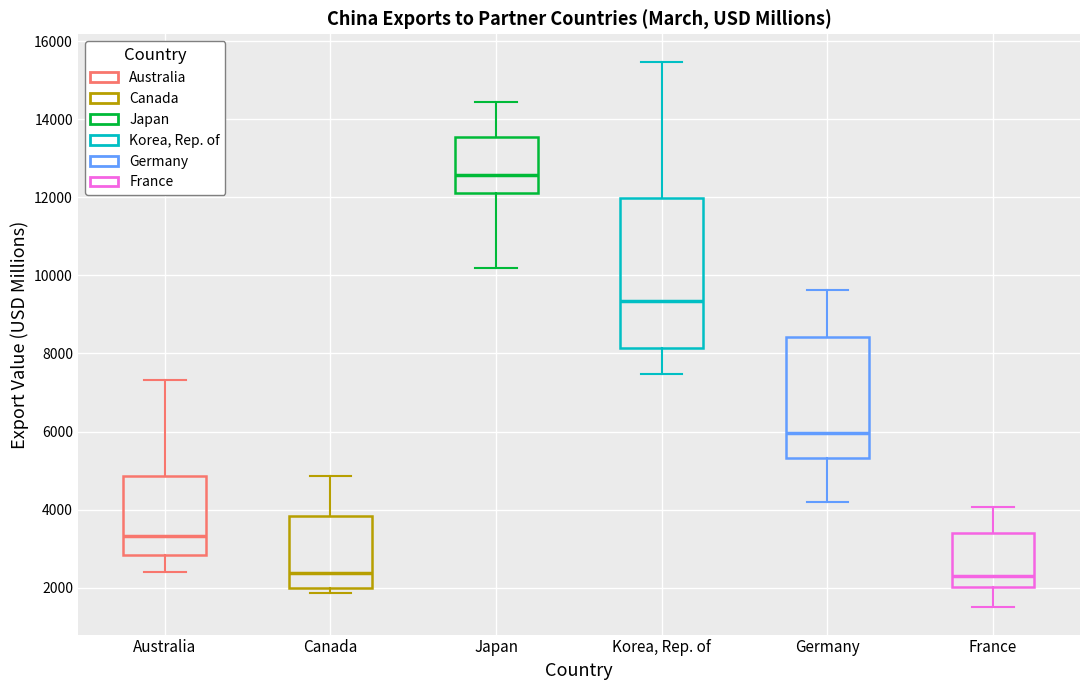

Comparing the boxes themselves (not the whiskers), which one is the tallest?

Korea, Rep. of